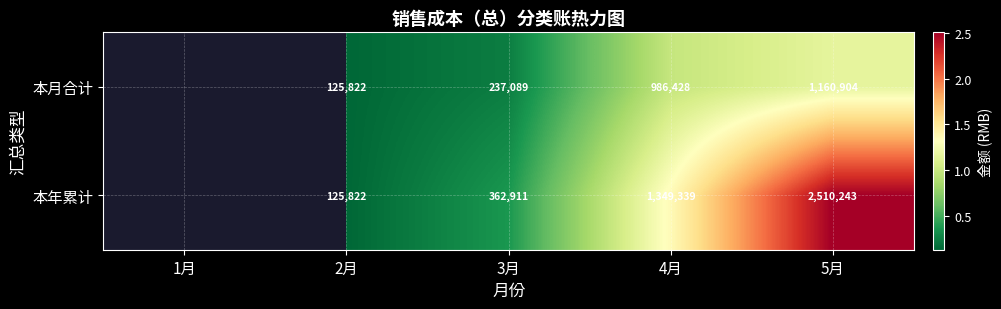

Rank the series at 5月 from highest to lowest value.

本年累计, 本月合计